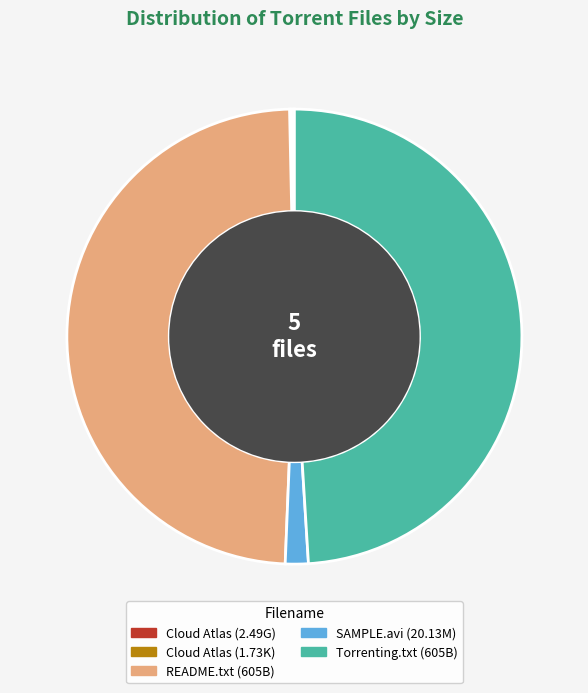

The Torrenting.txt (605B) slice represents 49% of the pie. True or false?

True